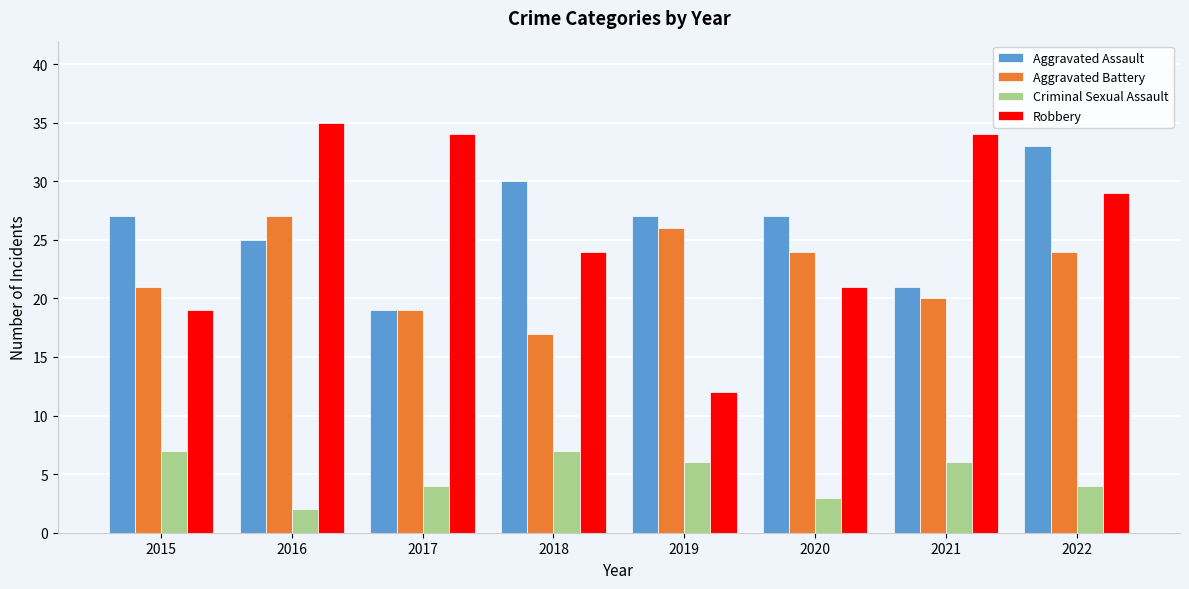

What is the approximate value of Criminal Sexual Assault at 2019?

6